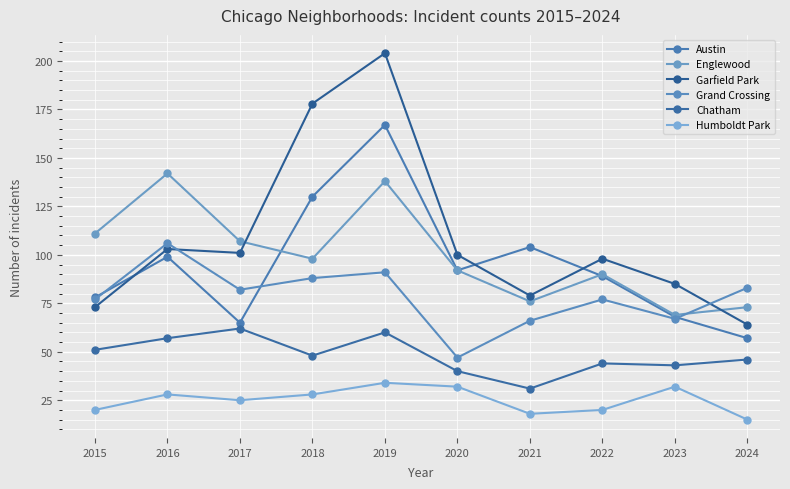

What is the value of the Garfield Park point at the 10th from the left?

64